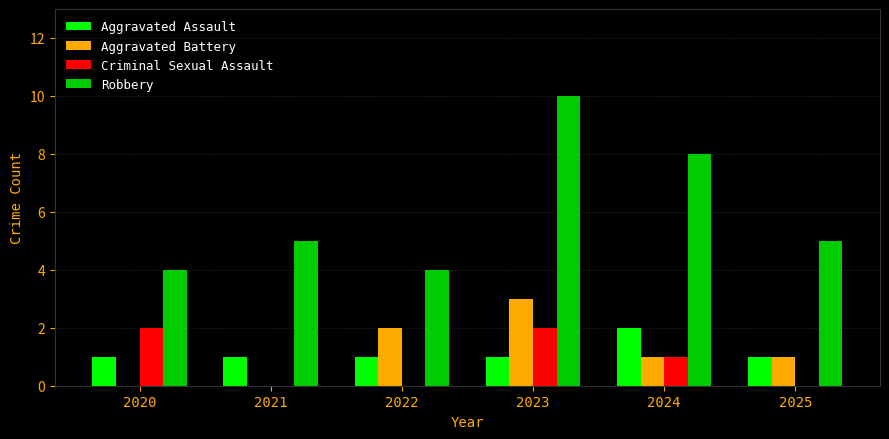

Reading left to right, transcribe all the data shown in this chart.

Aggravated Assault: 1	1	1	1	2	1
Aggravated Battery: 0	0	2	3	1	1
Criminal Sexual Assault: 2	0	0	2	1	0
Robbery: 4	5	4	10	8	5